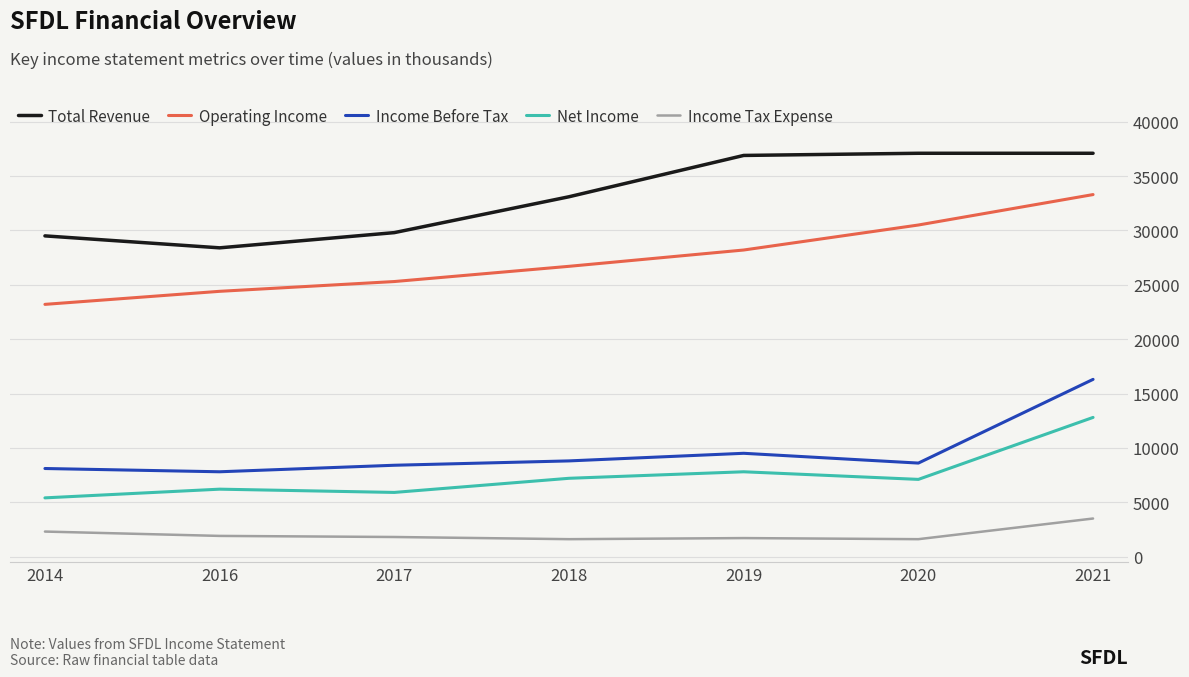

Between 2014 and 2021, which series saw the biggest shift?

Operating Income